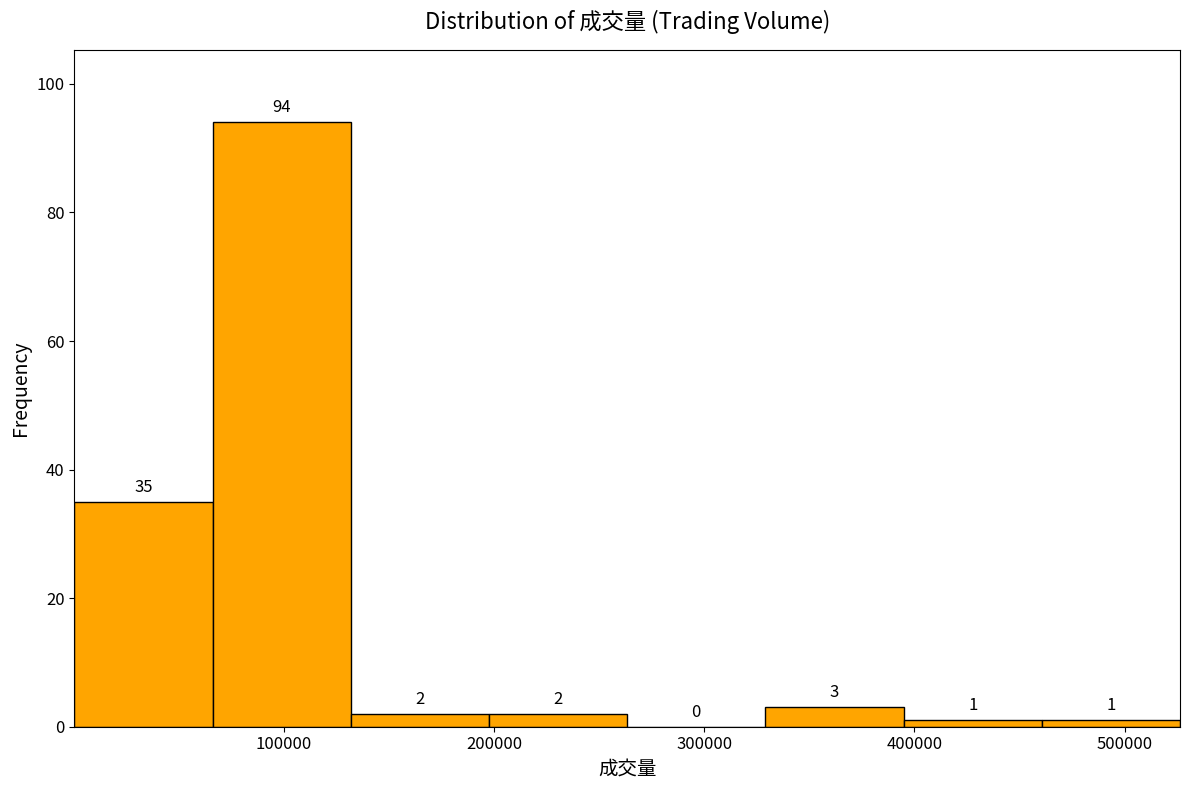

Over which range of the x-axis is the bar tallest?

70000 to 130000